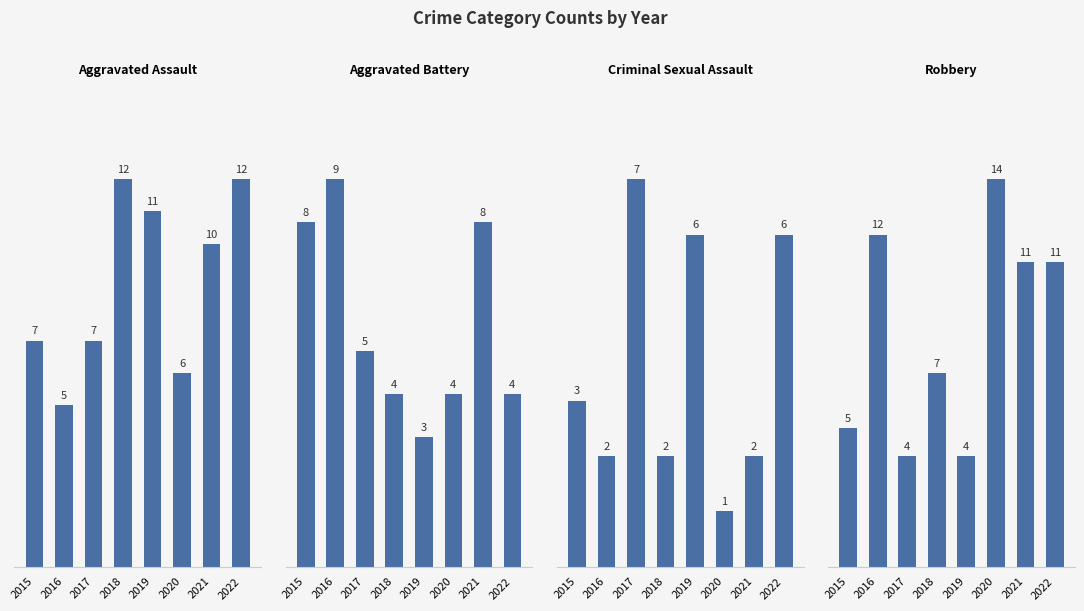

What is the difference between the highest and lowest values at 2015?

5